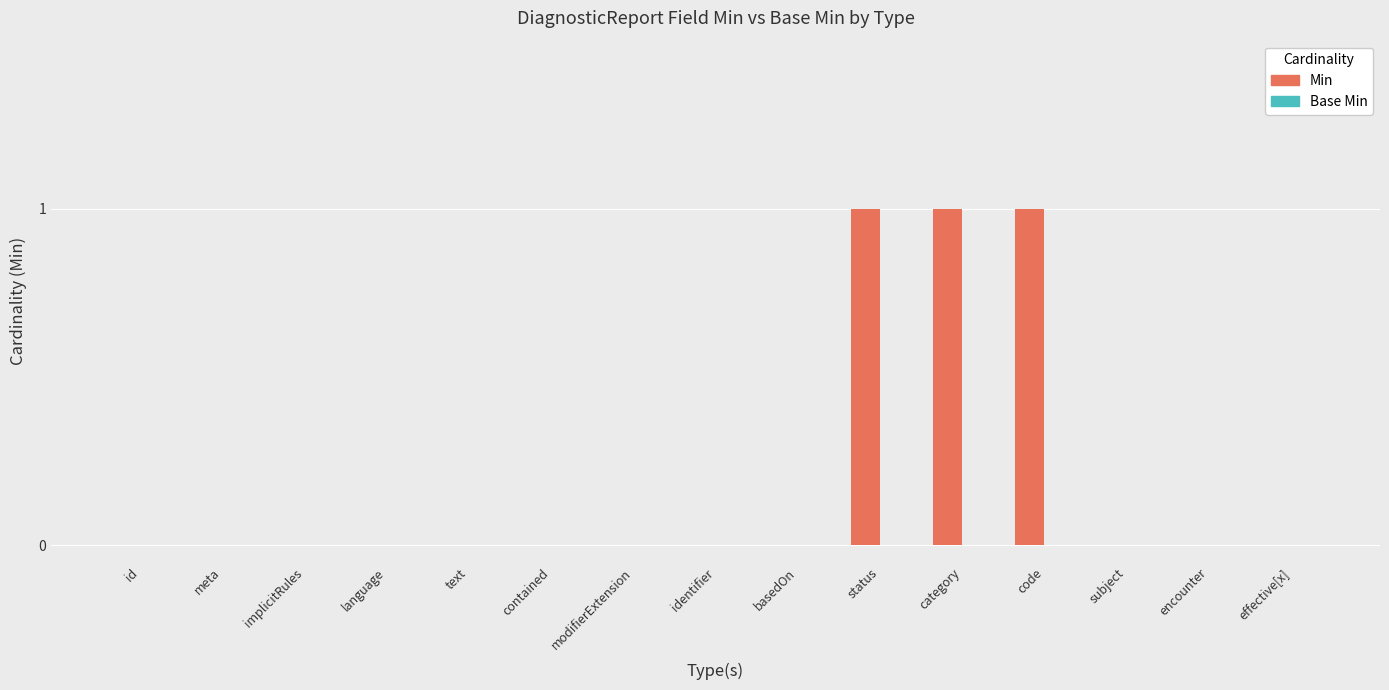

What is the sum of all values?

3